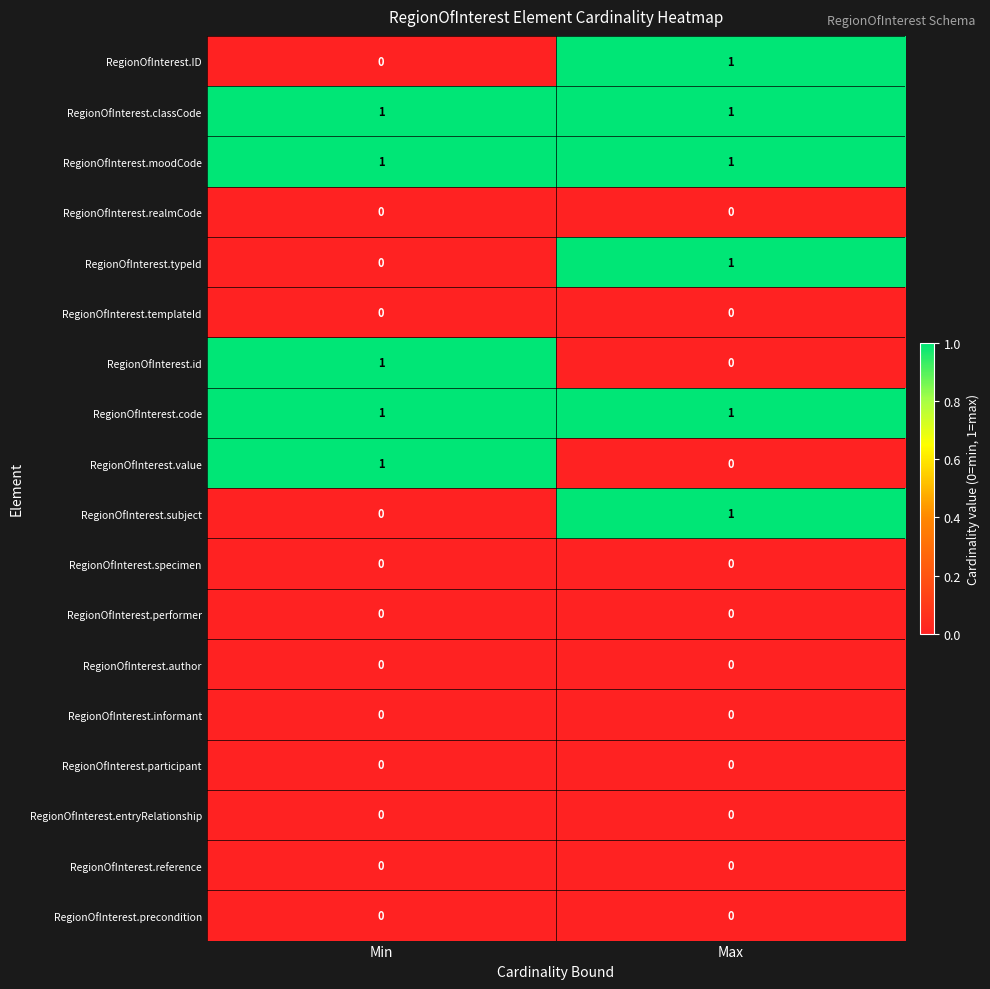

The RegionOfInterest.id series shows 2 at Min. True or false?

False